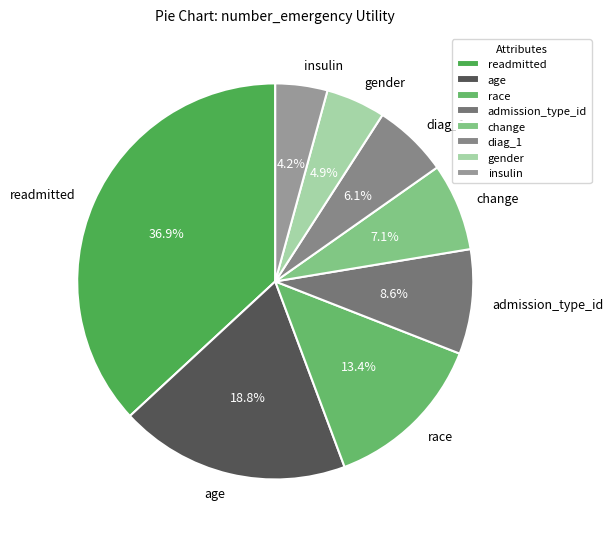

Between insulin and diag_1, which is larger?

diag_1